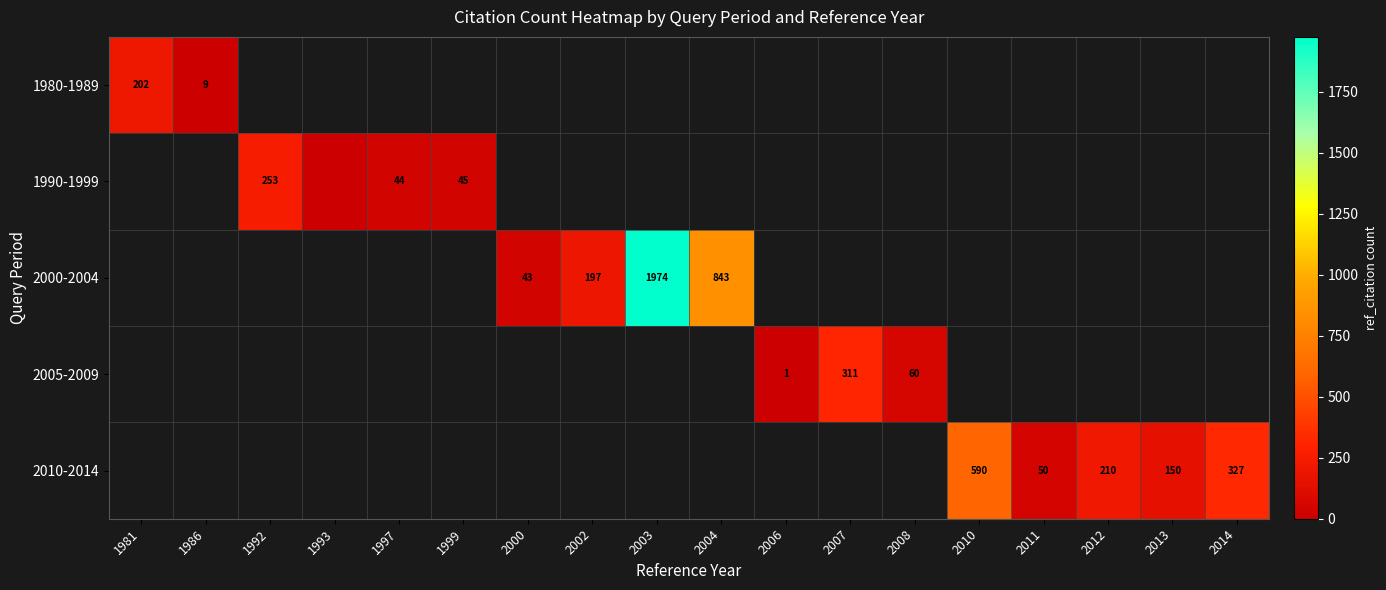

True or false: 2000-2004 has a value of 197 at 2002.

True